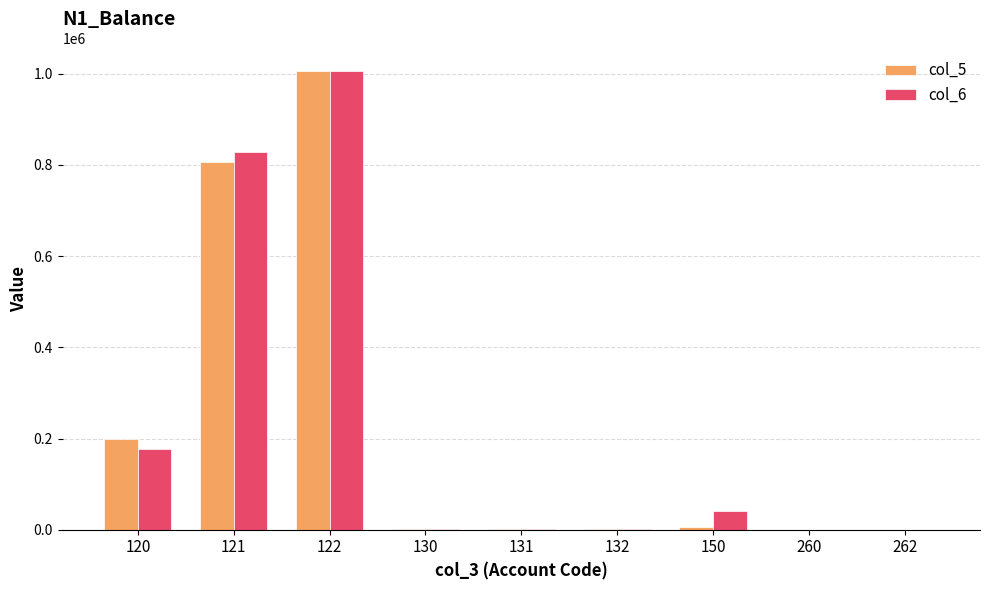

Read the col_6 value at 150.

40983.2